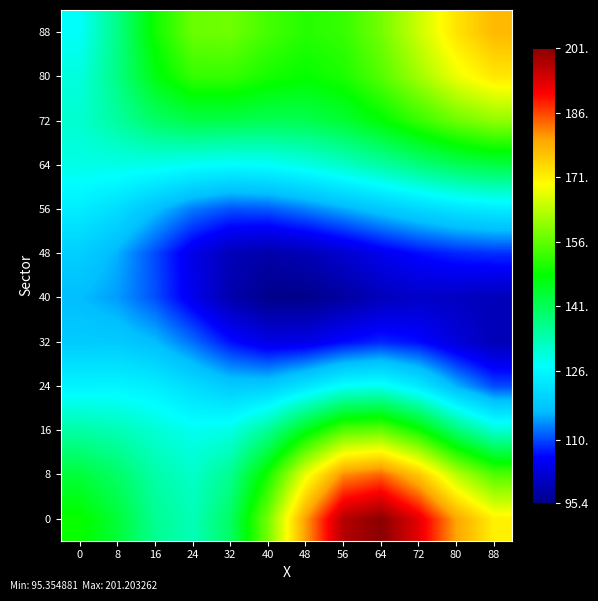

What is the total value across all series at 24?

1526.5